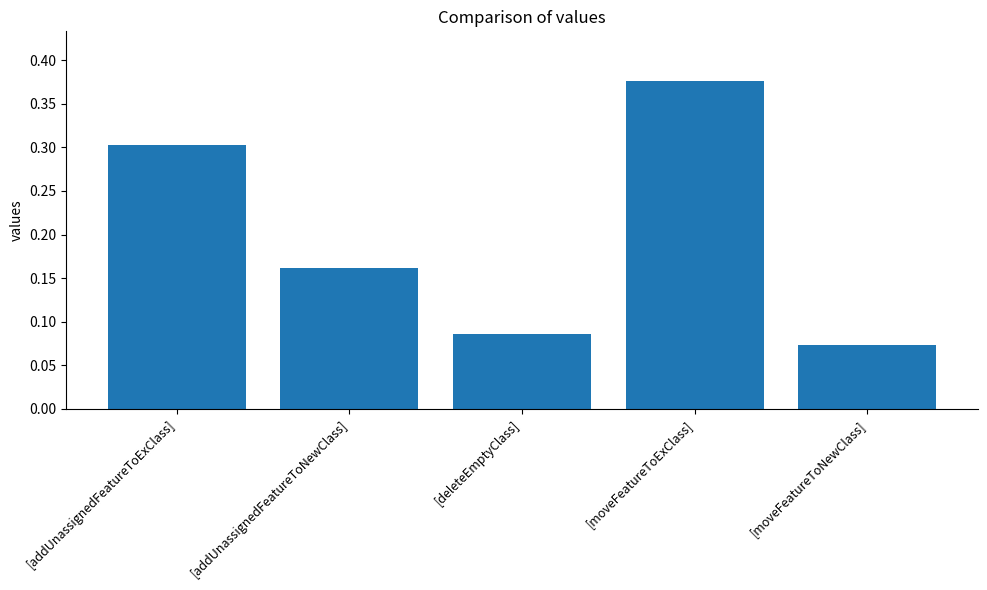

How many series are shown in this chart?

1